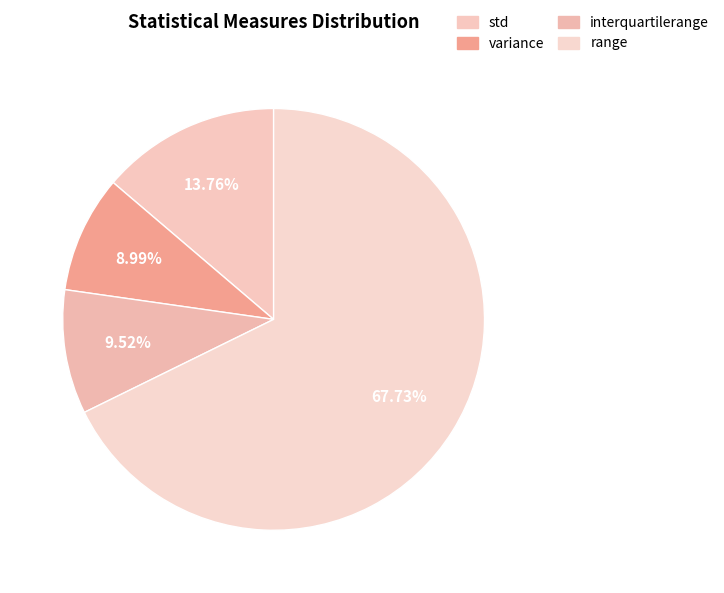

To the nearest percent, what is the average slice percentage?

25%